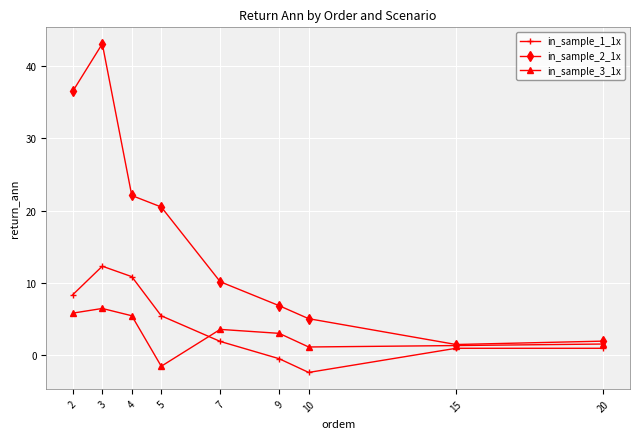

True or false: in_sample_3_1x has more than 1 points higher than both neighbors.

True